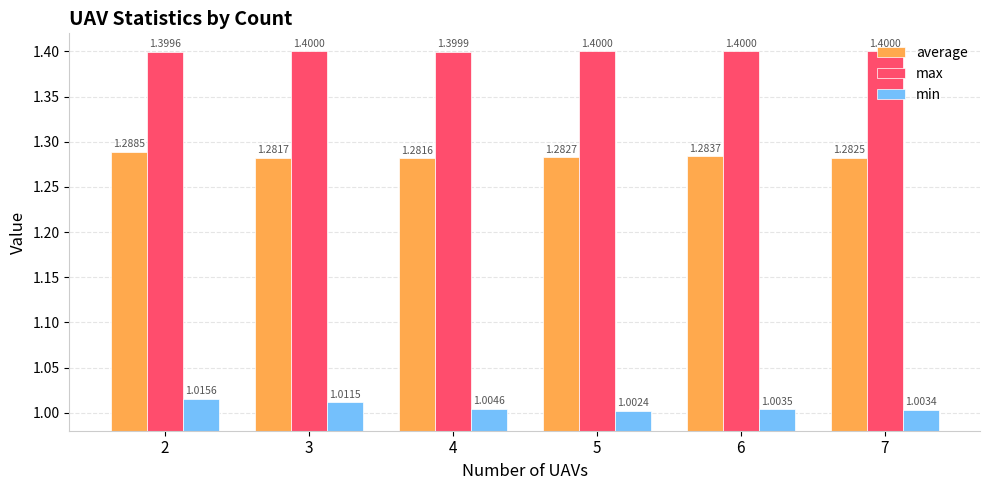

True or false: min has a value of 1.0 at 2.

True